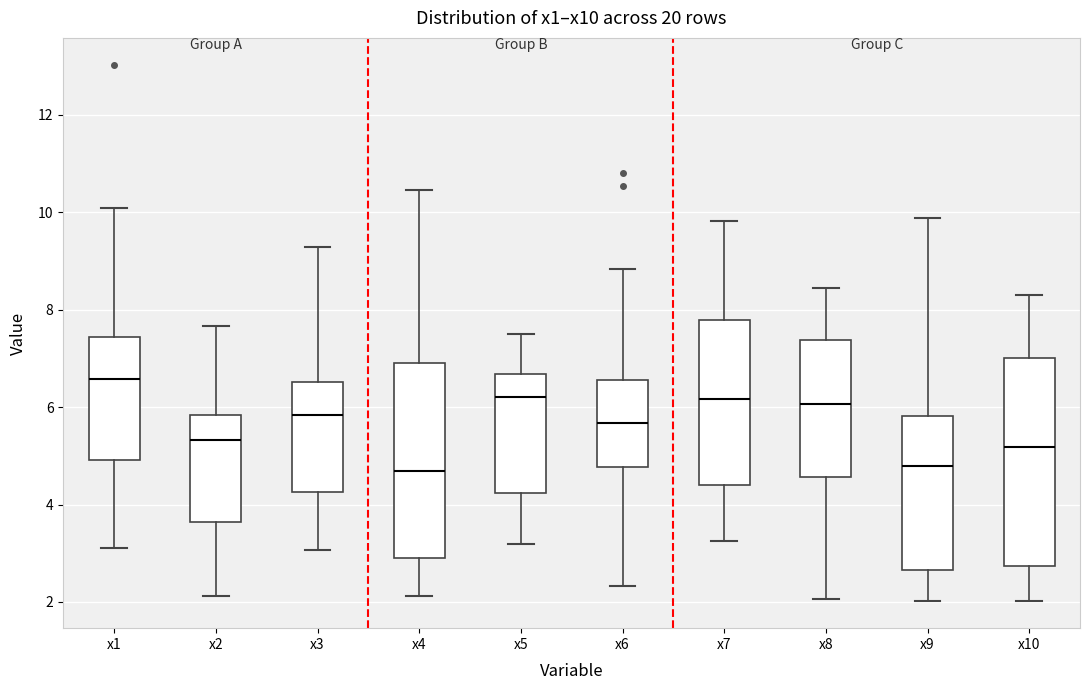

Reading left to right, read every box against the y-axis: the position of its median line, the range the box covers, and the ends of its whiskers. The values are not printed on the chart, so give them approximately, as read against the axis.

x1: median 6.6, box 5.0 to 7.4, whiskers 3.0 to 10.0
x2: median 5.4, box 3.6 to 5.8, whiskers 2.2 to 7.6
x3: median 5.8, box 4.2 to 6.6, whiskers 3.0 to 9.2
x4: median 4.6, box 2.8 to 7.0, whiskers 2.2 to 10.4
x5: median 6.2, box 4.2 to 6.6, whiskers 3.2 to 7.6
x6: median 5.6, box 4.8 to 6.6, whiskers 2.4 to 8.8
x7: median 6.2, box 4.4 to 7.8, whiskers 3.2 to 9.8
x8: median 6.0, box 4.6 to 7.4, whiskers 2.0 to 8.4
x9: median 4.8, box 2.6 to 5.8, whiskers 2.0 to 9.8
x10: median 5.2, box 2.8 to 7.0, whiskers 2.0 to 8.4